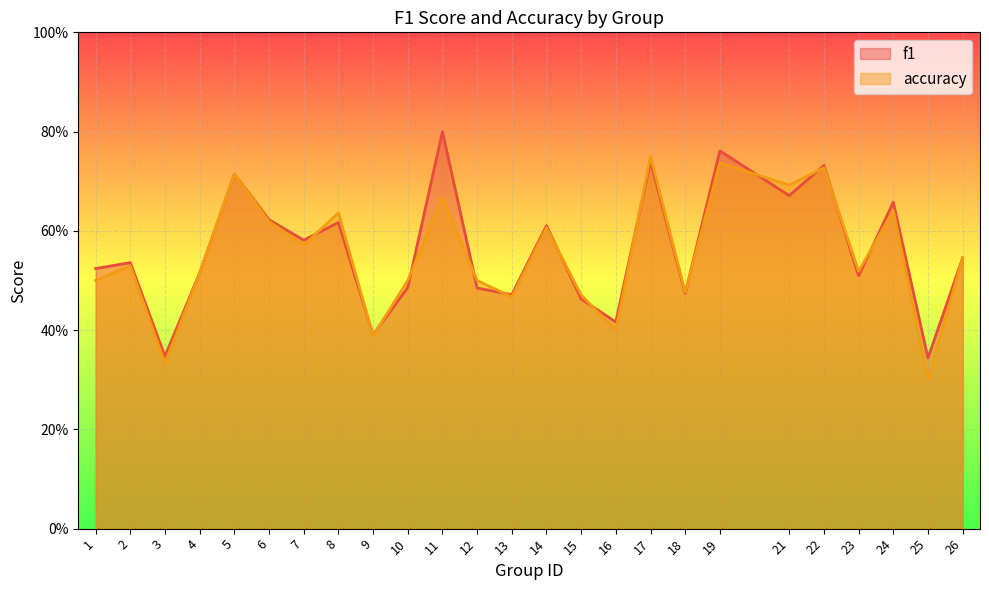

What is the value of the f1 point at the 8th from the left?

0.6